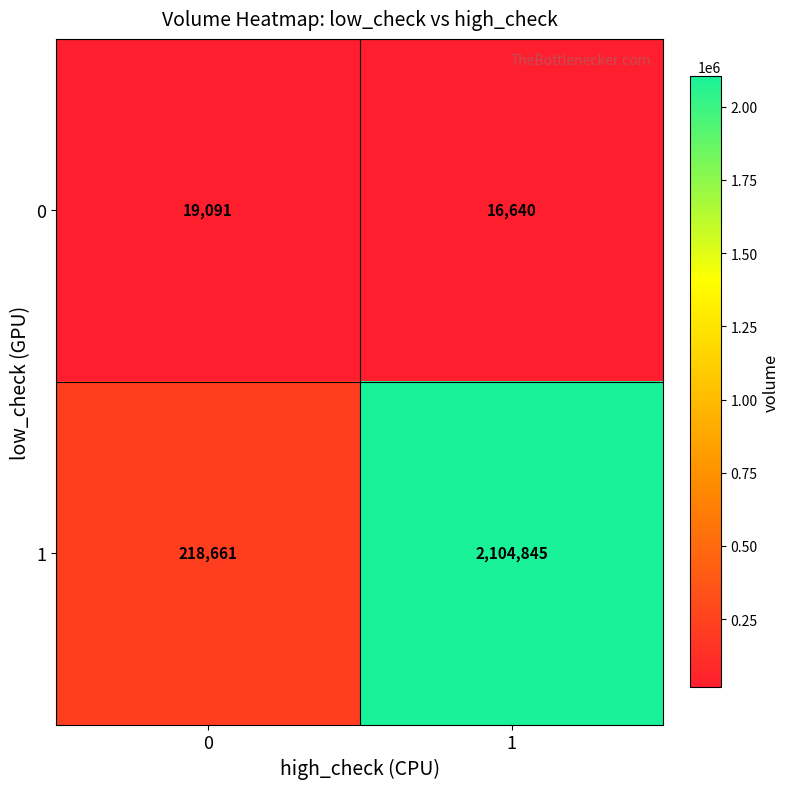

What is the difference between the maximum and minimum values in the 0 series?

2451